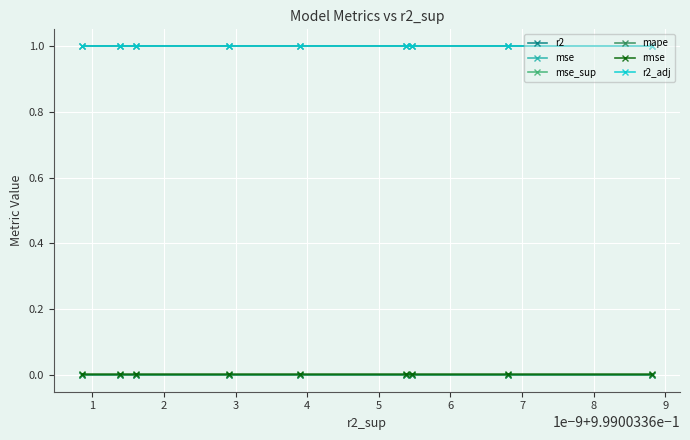

Is it true that mse equals 0.0 at 3?

True